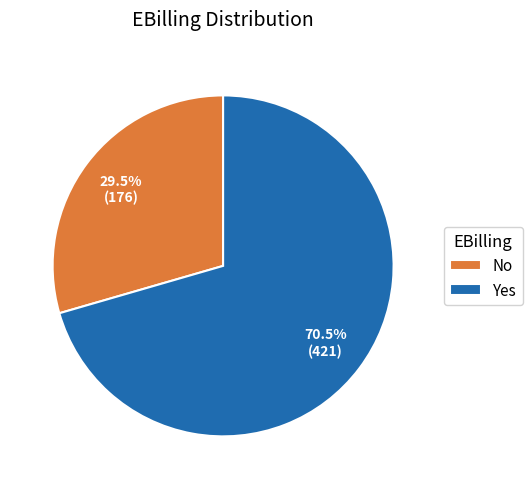

Which has a higher value, Yes or No?

Yes